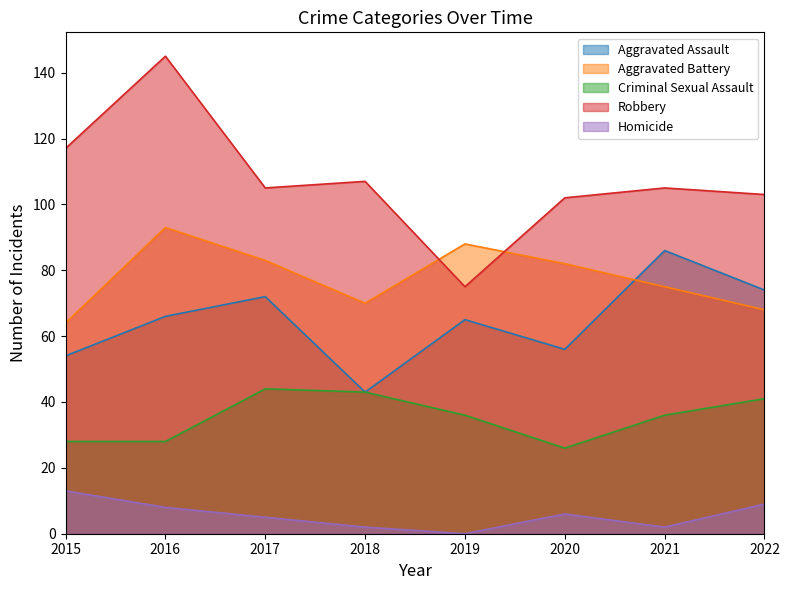

How many interior local valleys does the Criminal Sexual Assault series have?

1